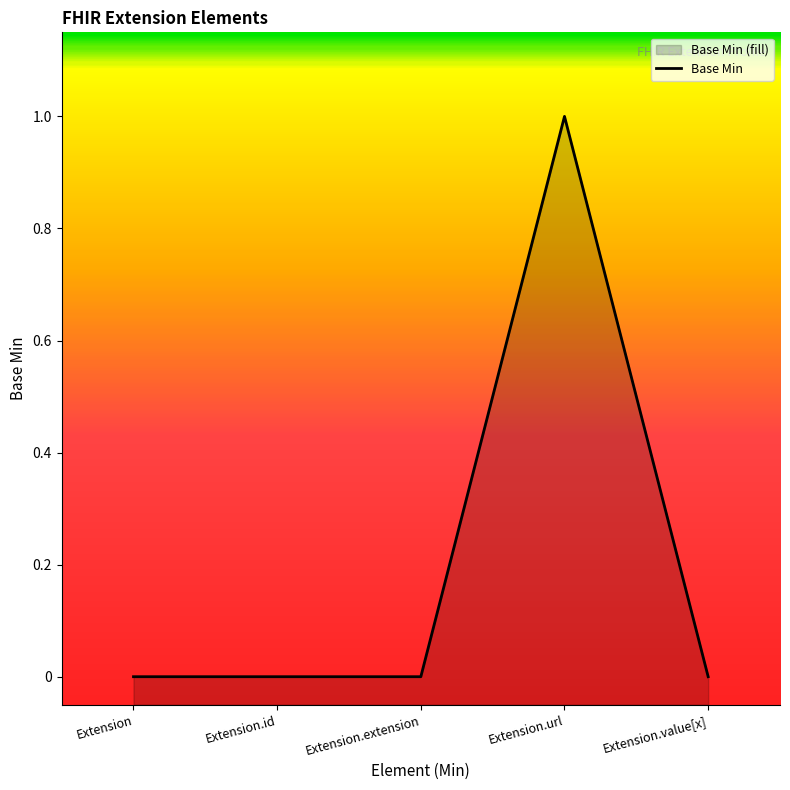

Reading left to right, what are all the values shown in this chart?

Extension=0	Extension.id=0	Extension.extension=0	Extension.url=1	Extension.value[x]=0